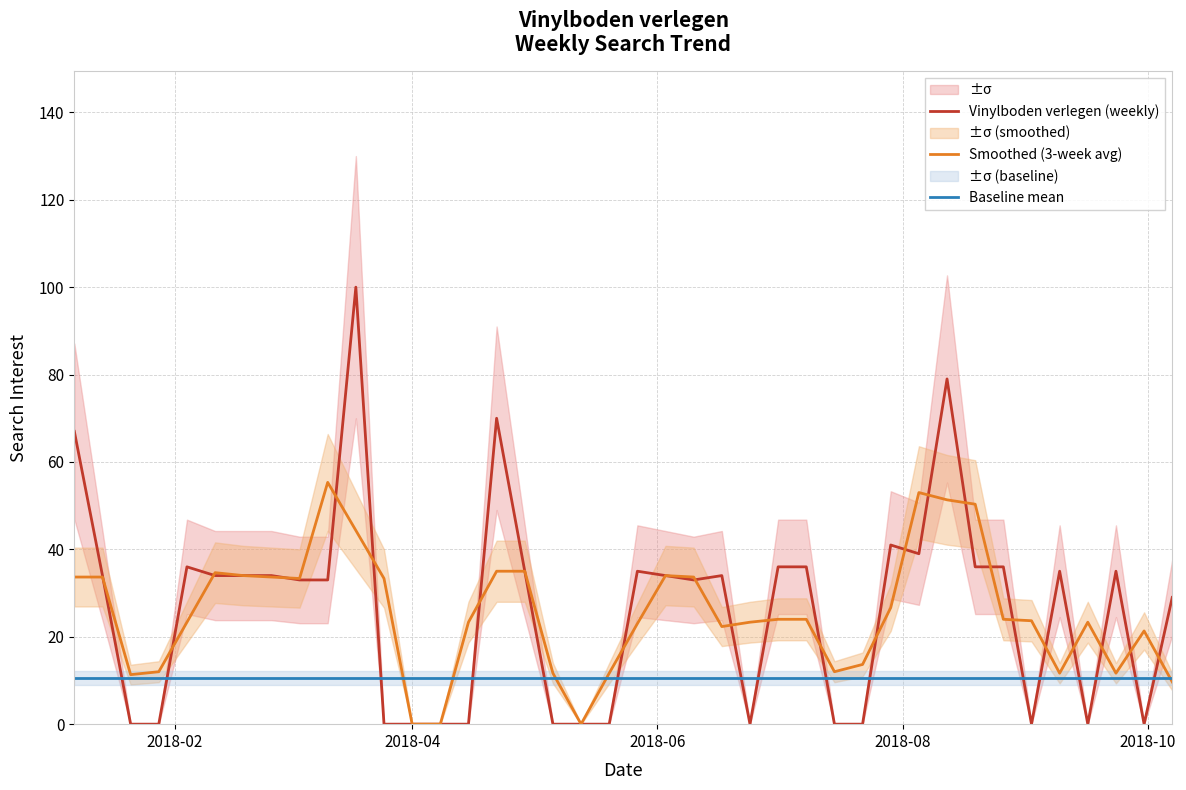

Which series ends up on top after the final intersection of Vinylboden verlegen (weekly) and Baseline mean?

Vinylboden verlegen (weekly)